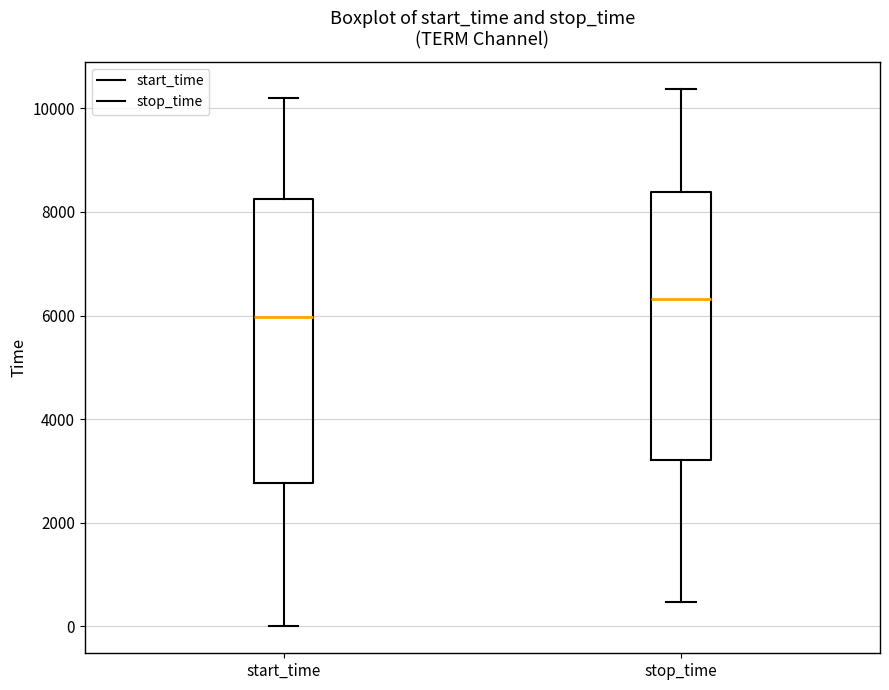

Which box is the tallest, from its lower edge to its upper edge?

start_time